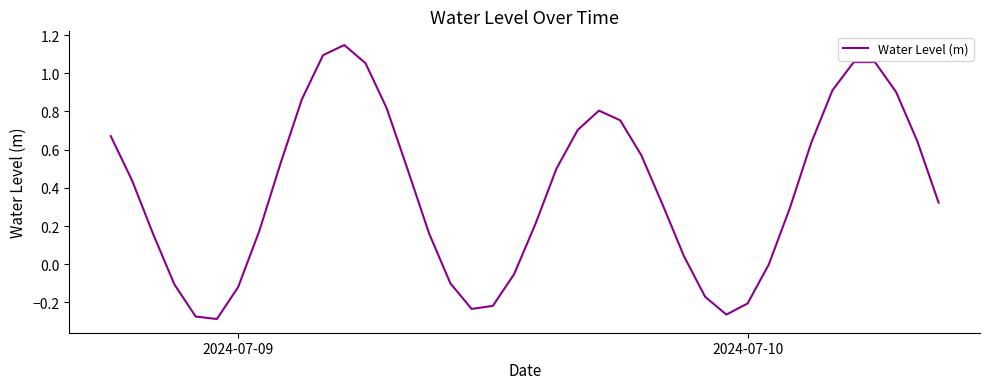

What is the difference between the maximum and minimum values?

1.4